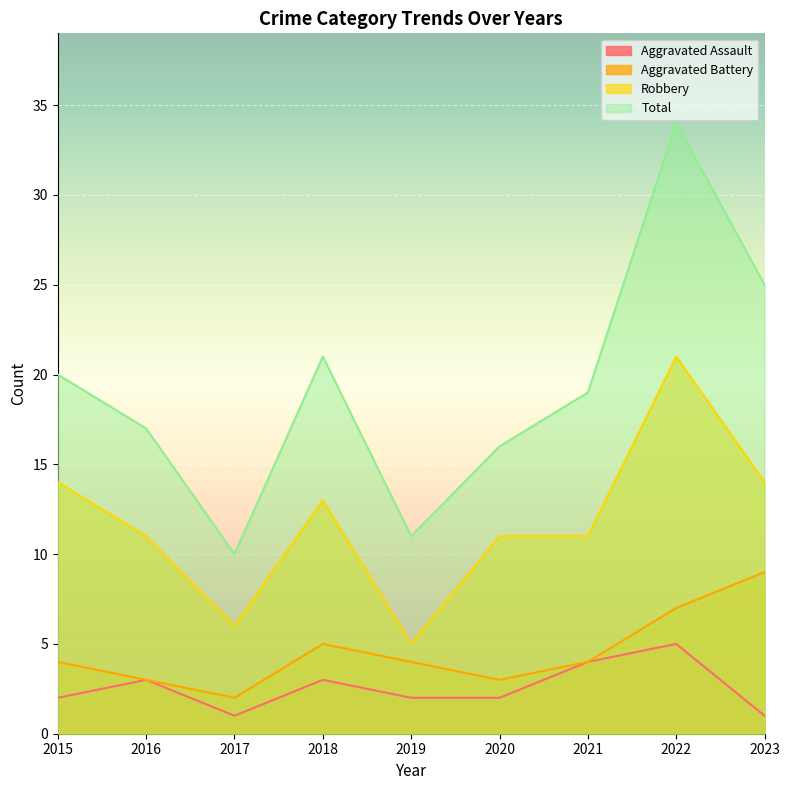

What is the difference between the maximum and second lowest values in the Aggravated Assault series?

4